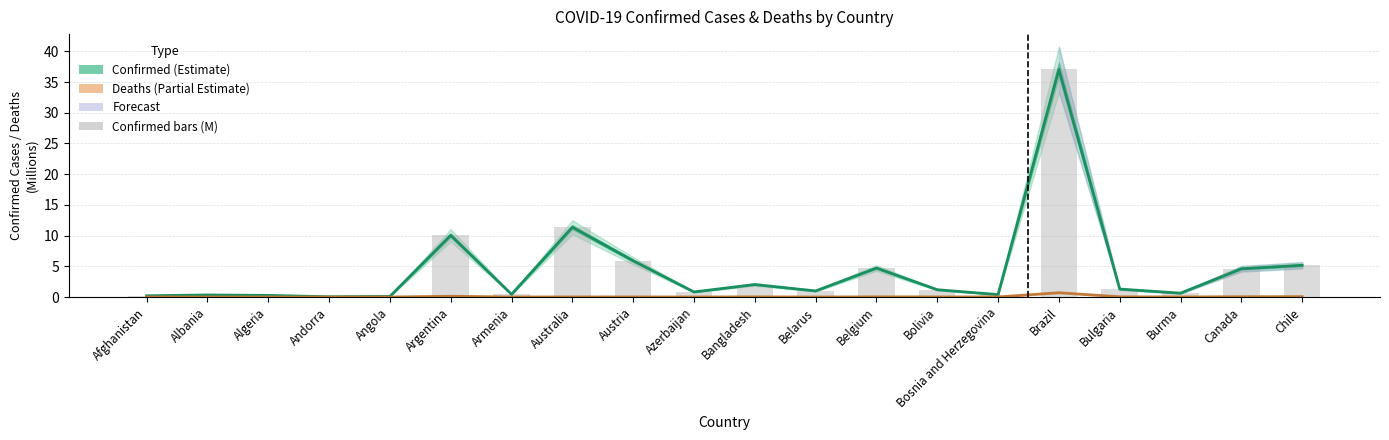

What is the spread (max minus min) of values at Argentina?

9.9